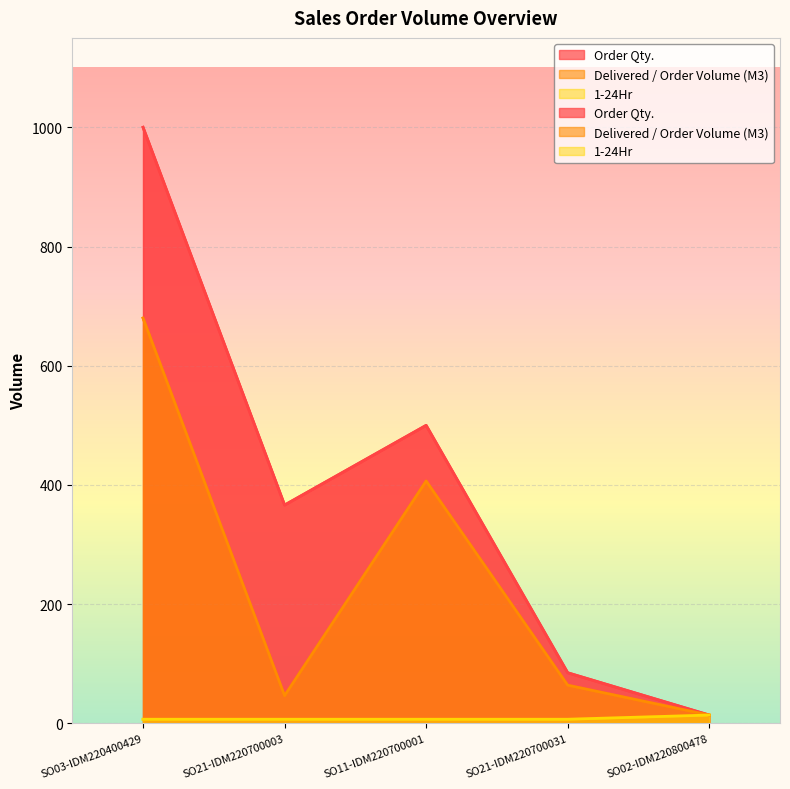

What is the total value across all series at SO02-IDM220800478?

42.0